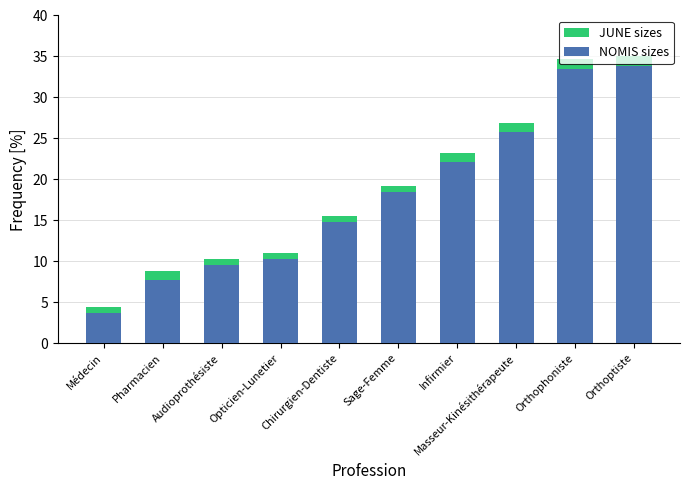

What position from the left is Orthoptiste?

10